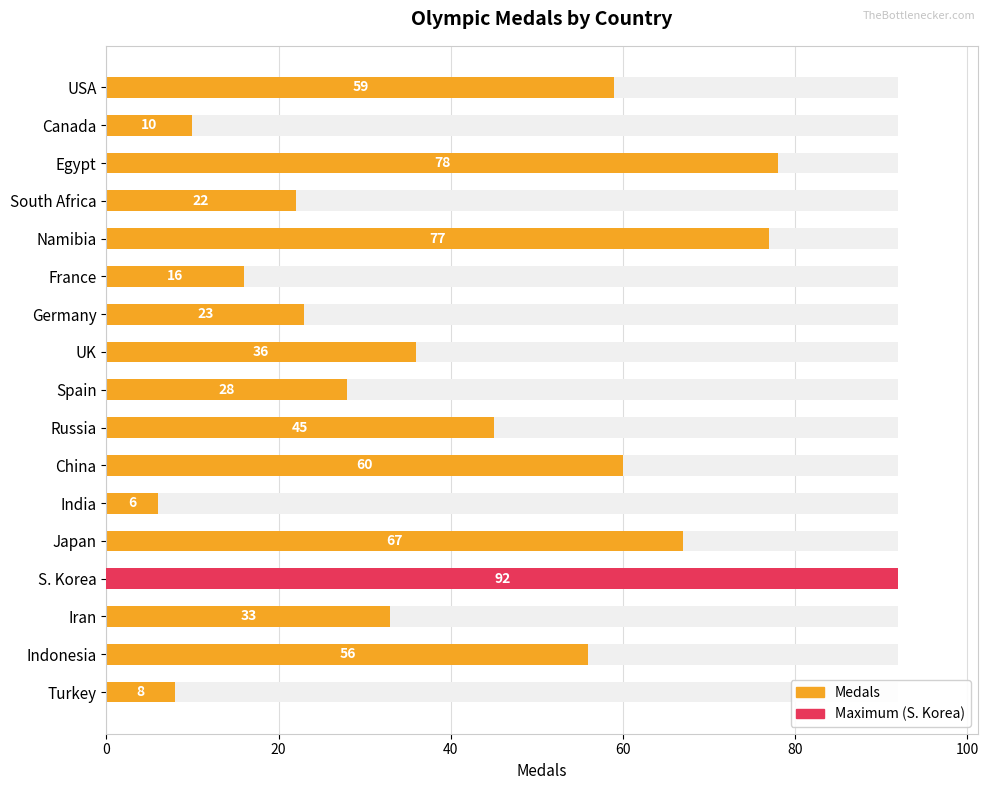

What is the minimum value shown in the chart?

6